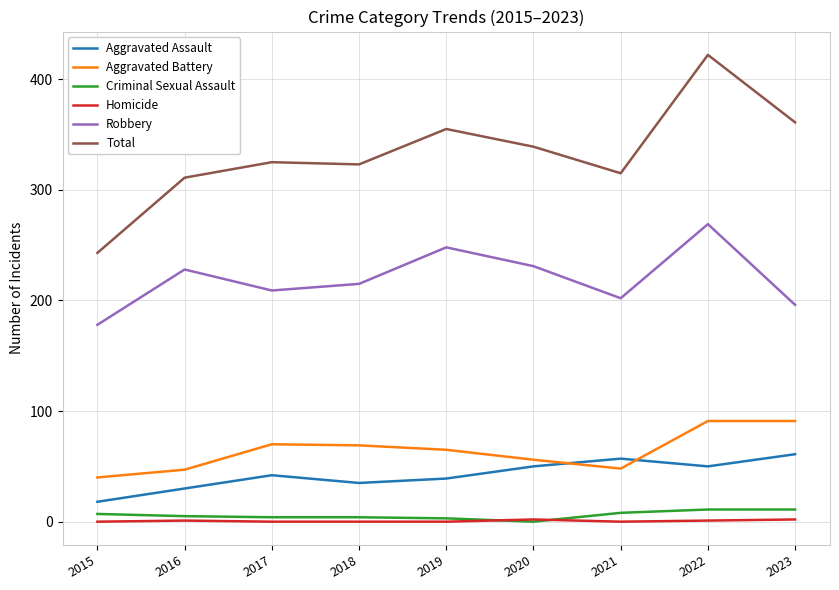

What is the difference between the maximum and minimum values in the Robbery series?

91